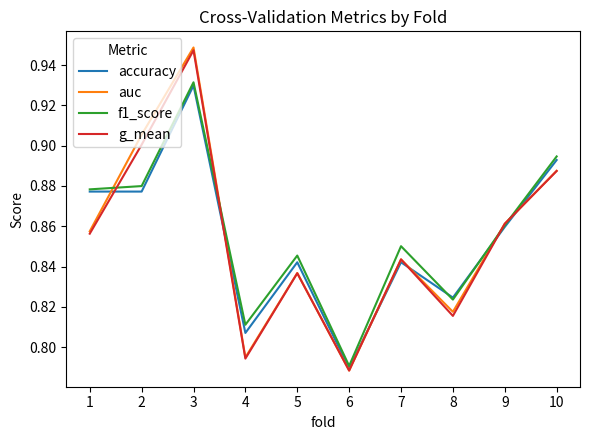

Between 7 and 9, which series saw the biggest shift?

auc